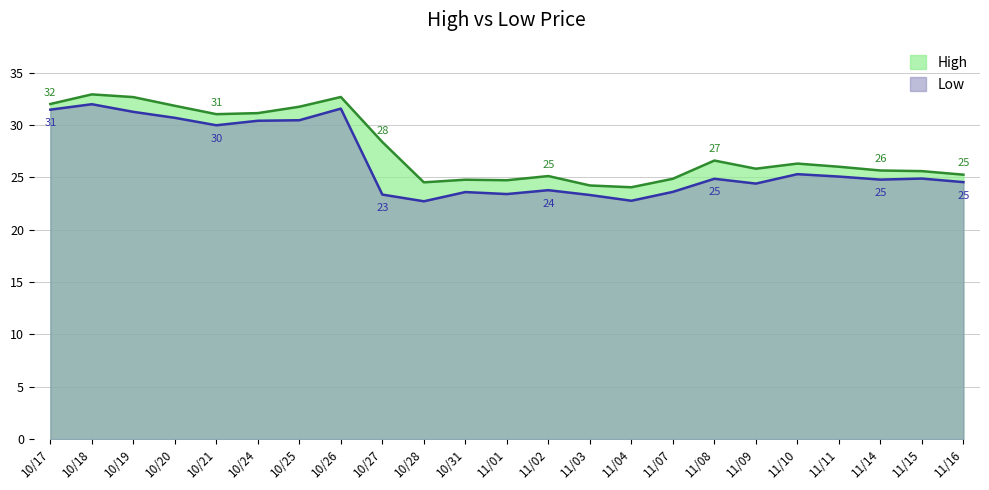

At which label does High reach its peak?

10/18